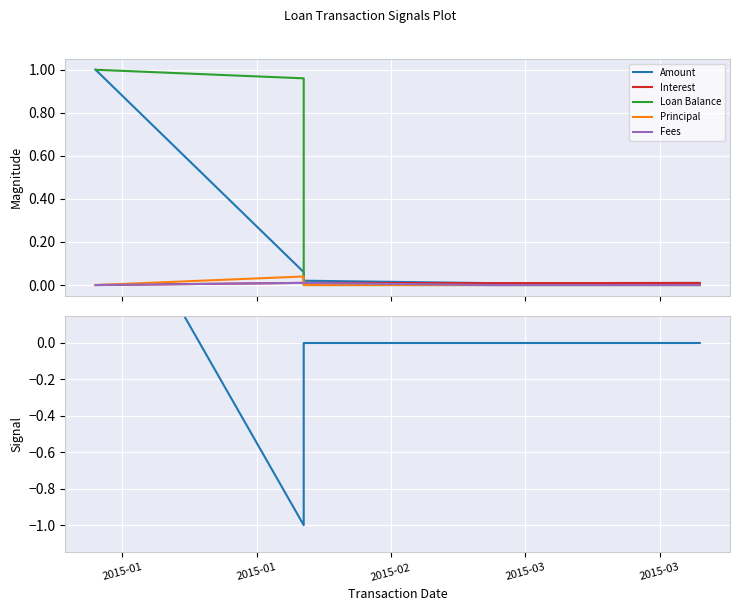

What is the minimum value for Signal?

-1.0